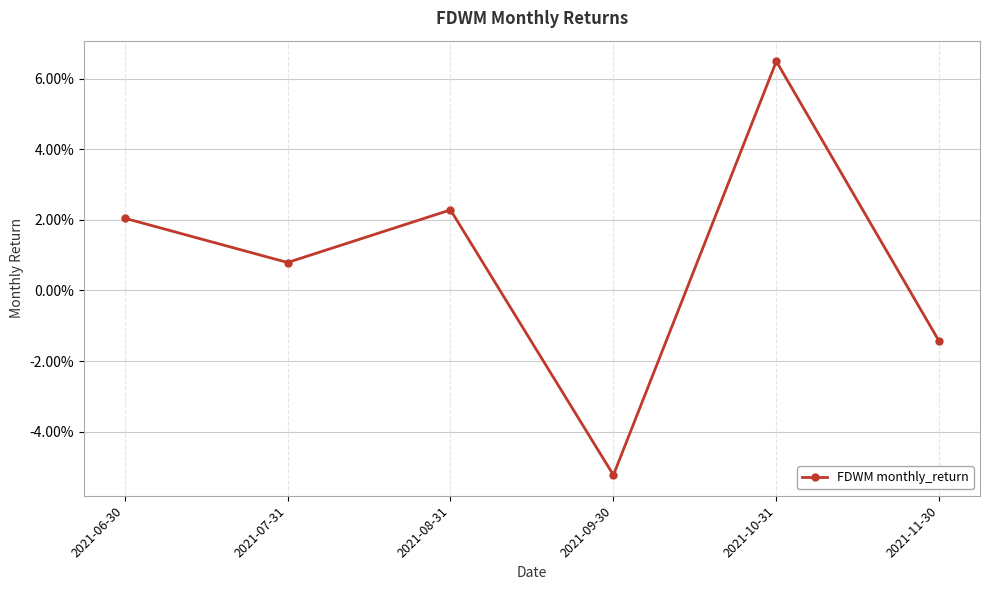

Reading left to right, transcribe all the data shown in this chart.

2021-06-30=0.0	2021-07-31=0.0	2021-08-31=0.0	2021-09-30=-0.1	2021-10-31=0.1	2021-11-30=-0.0